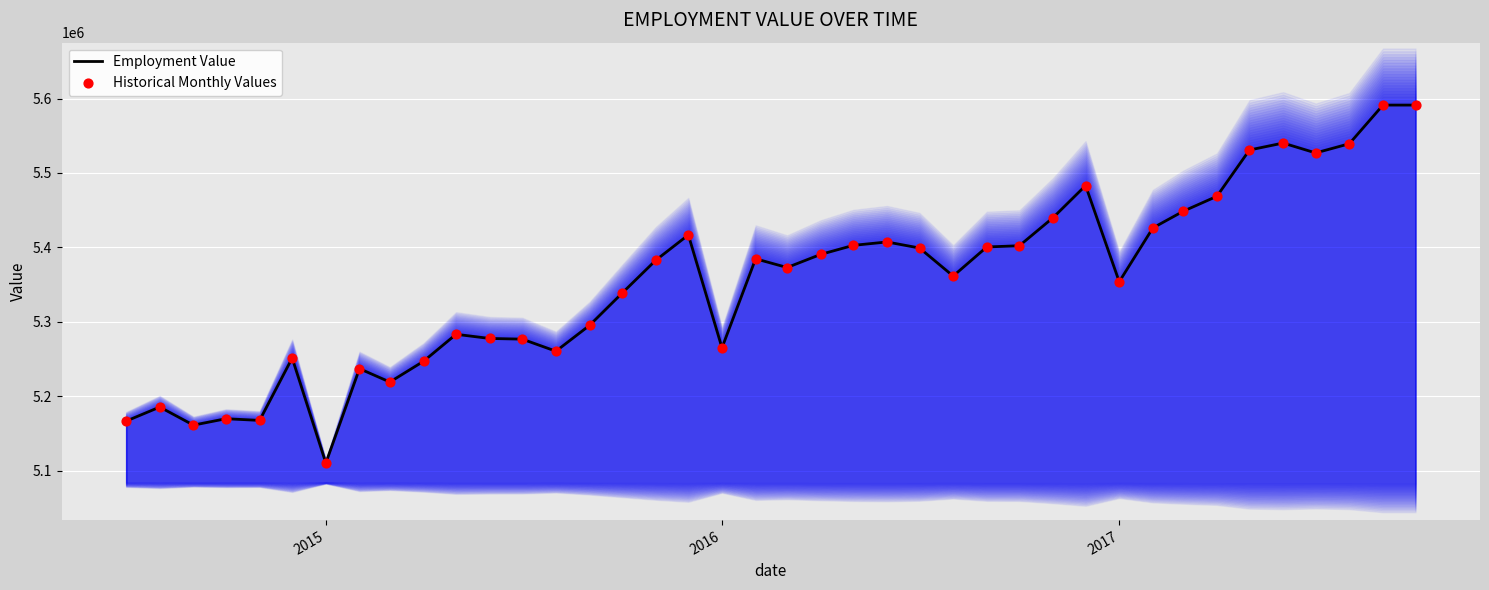

Which series reaches the minimum Y coordinate?

Employment Value